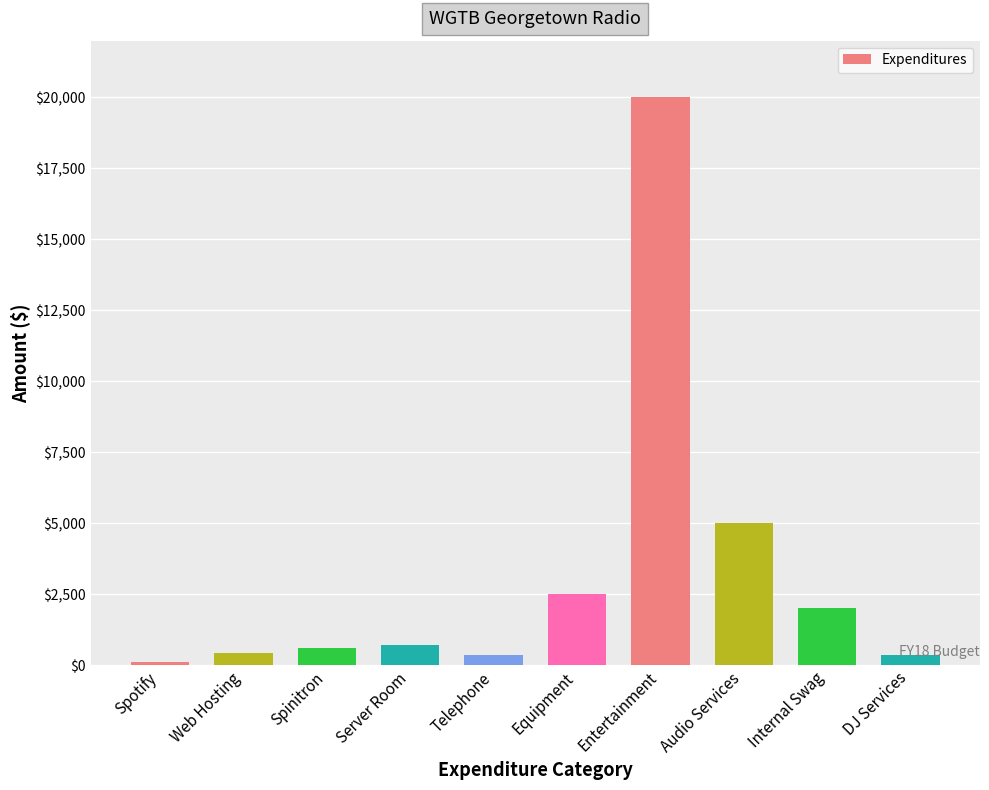

Are the bars grouped side by side (vs. stacked)?

No